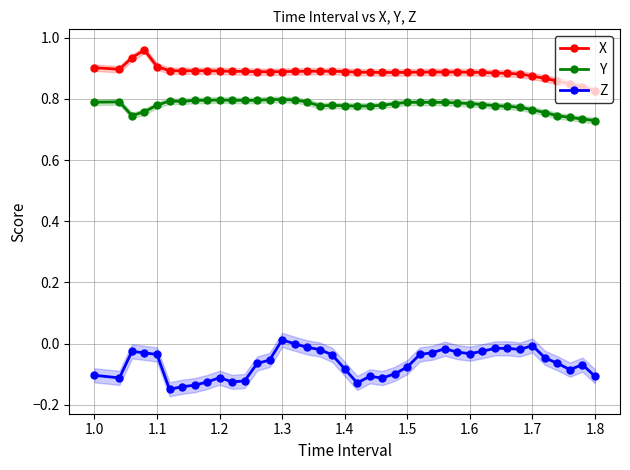

List the series in order of their peak value, lowest first.

Z, Y, X